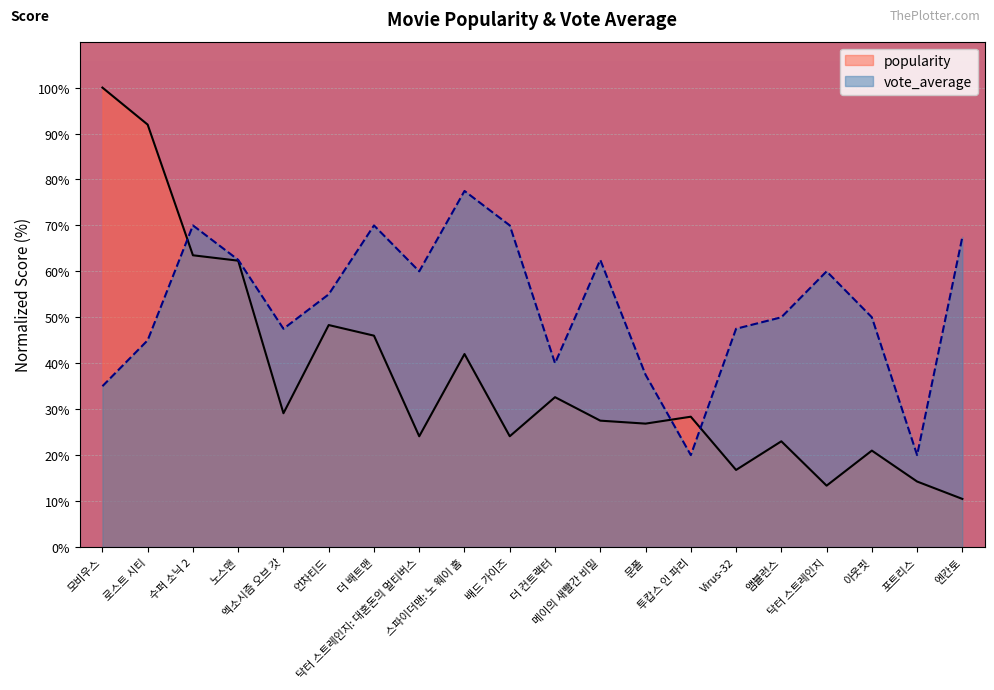

At which label is vote_average closest to 48?

엑소시즘 오브 갓